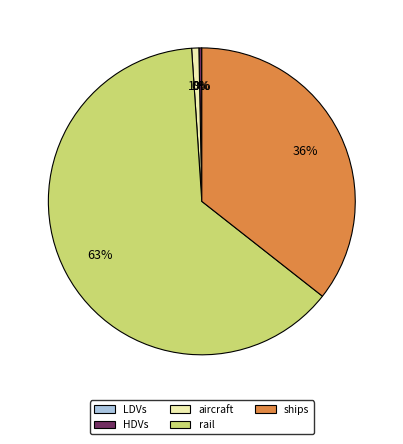

Which slice is the largest?

rail